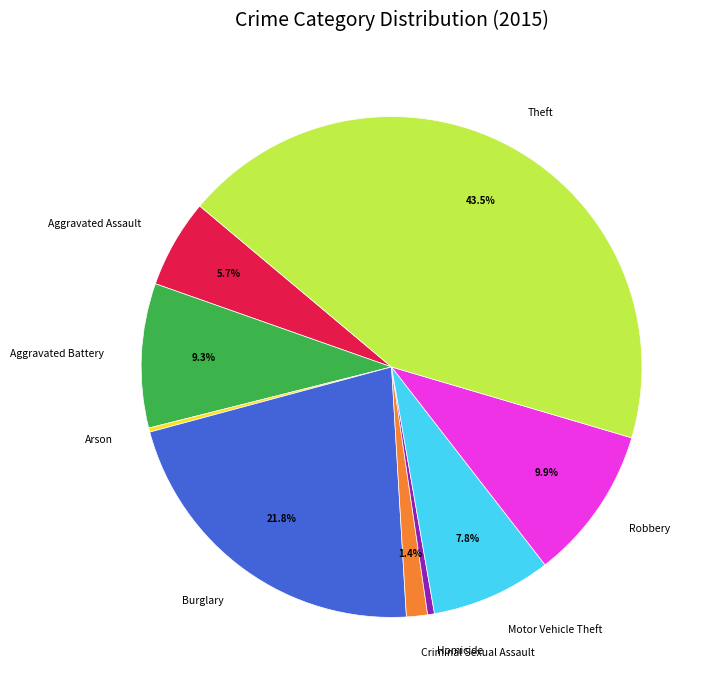

Does Motor Vehicle Theft represent more than half of the total?

No